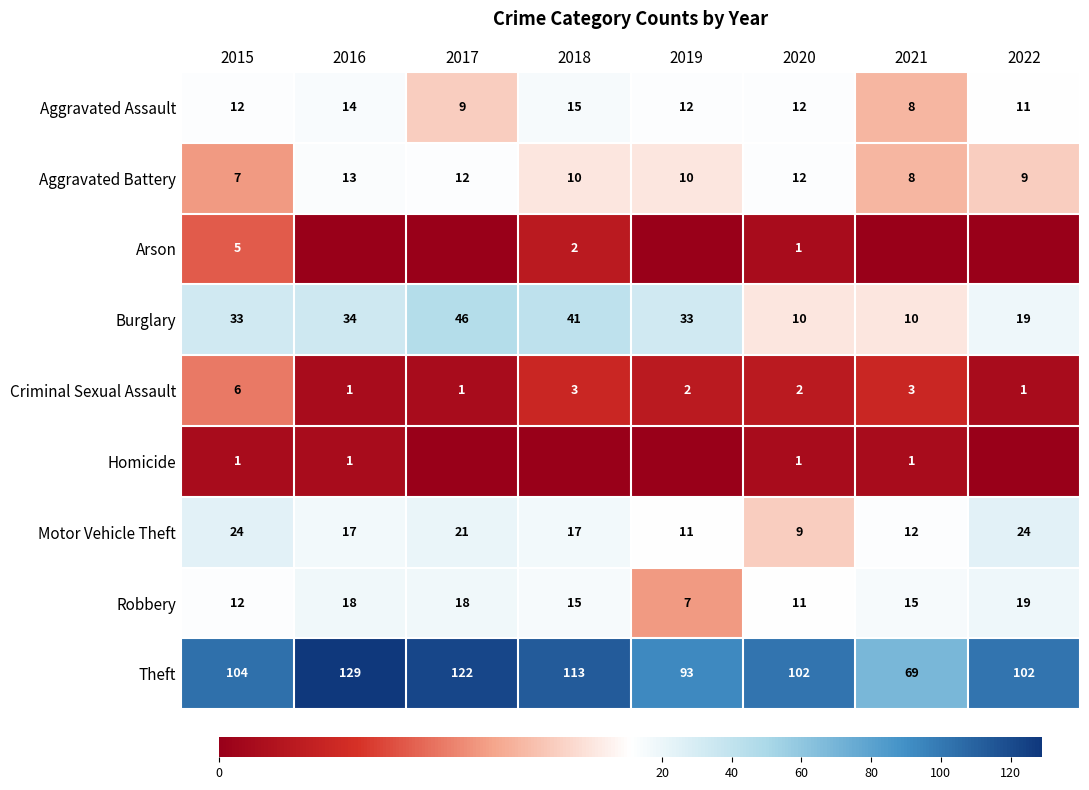

Is the value of Homicide at 2021 greater than the value of Motor Vehicle Theft at 2015?

No